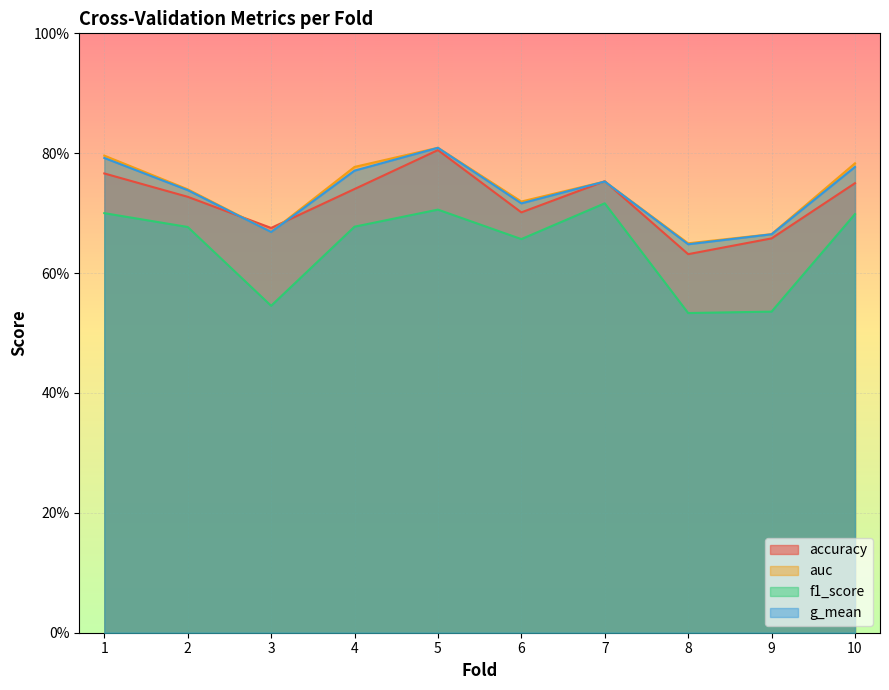

Count the number of categories in the chart.

10